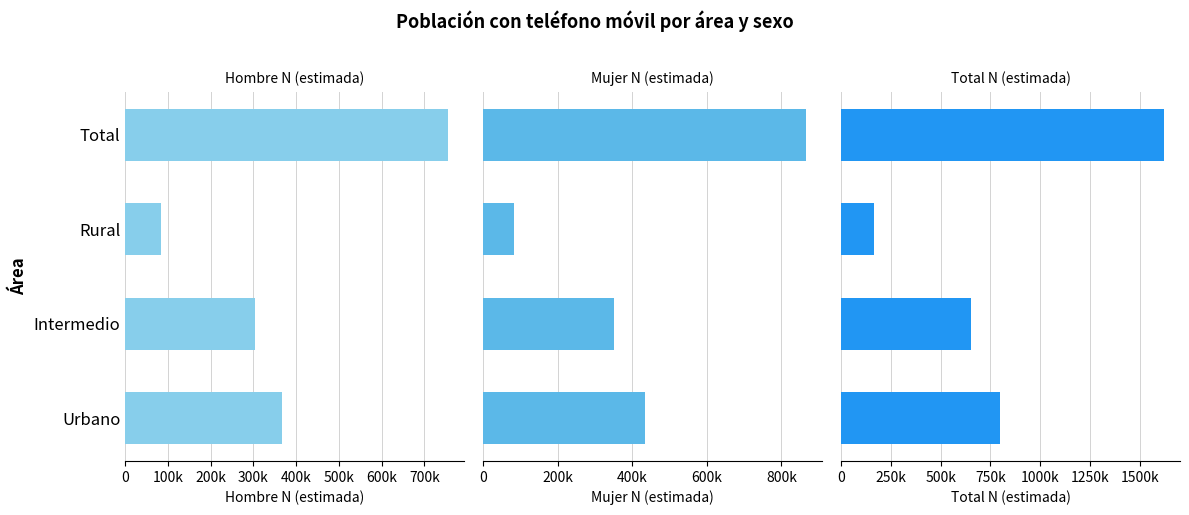

What is the difference between the Mujer N (estimada) values at Intermedio and Rural?

267482